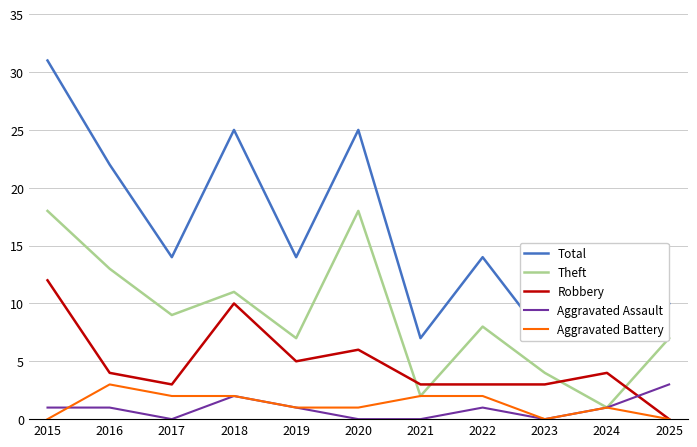

Count the Aggravated Battery values in the range 0 to 2.

10